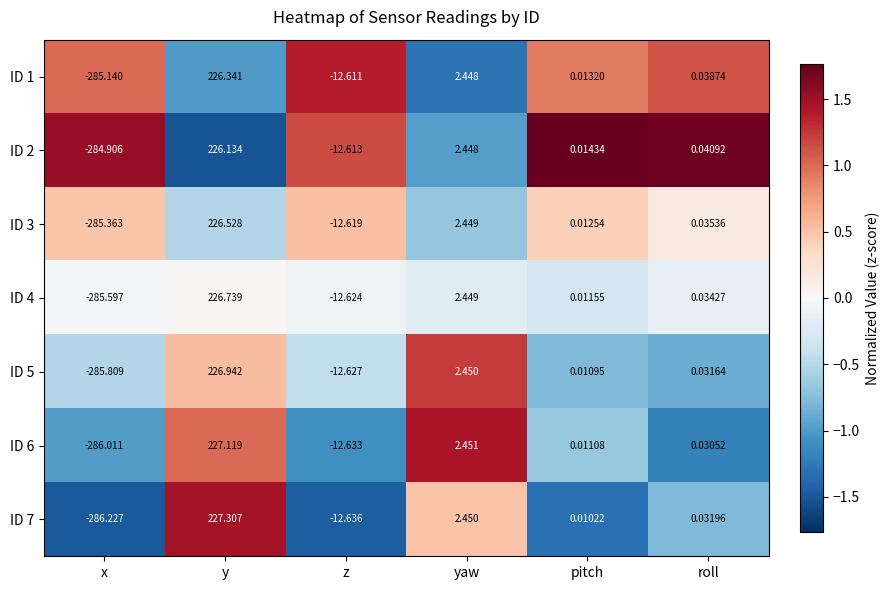

How many data points does each series have?

6